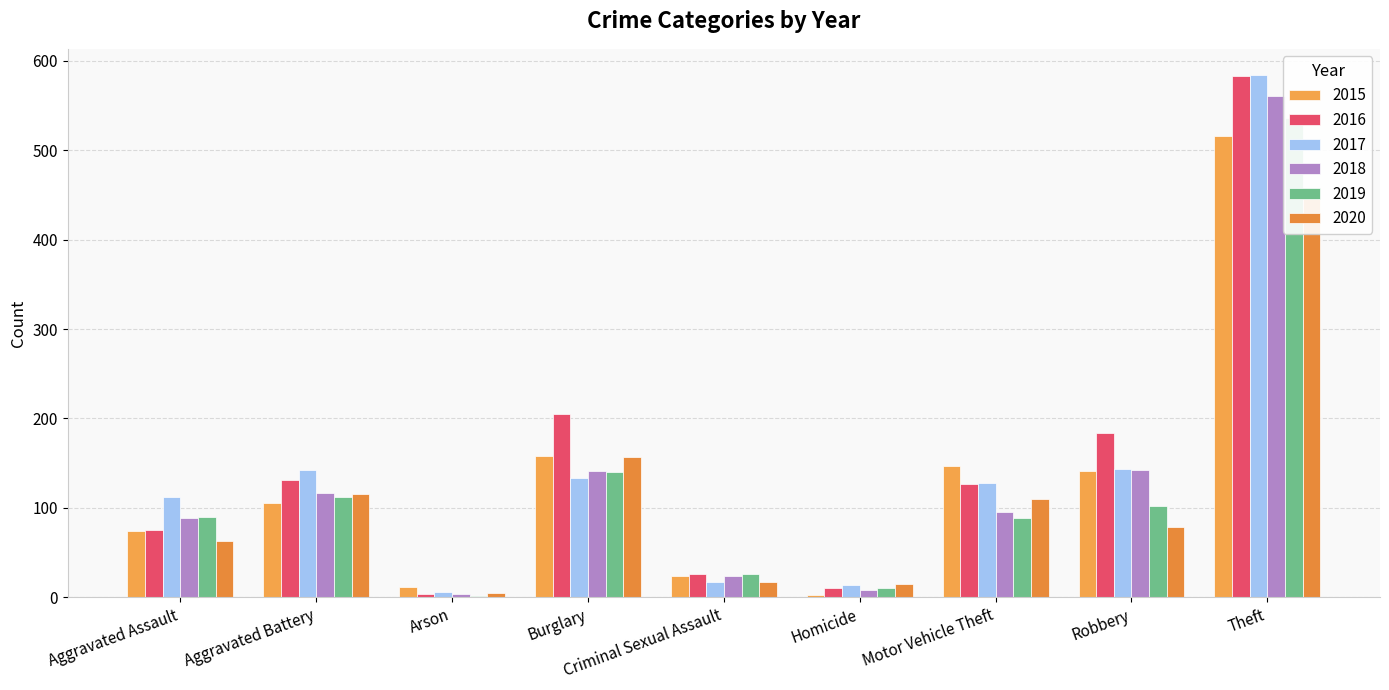

Which series changed the most between Aggravated Battery and Criminal Sexual Assault?

2017